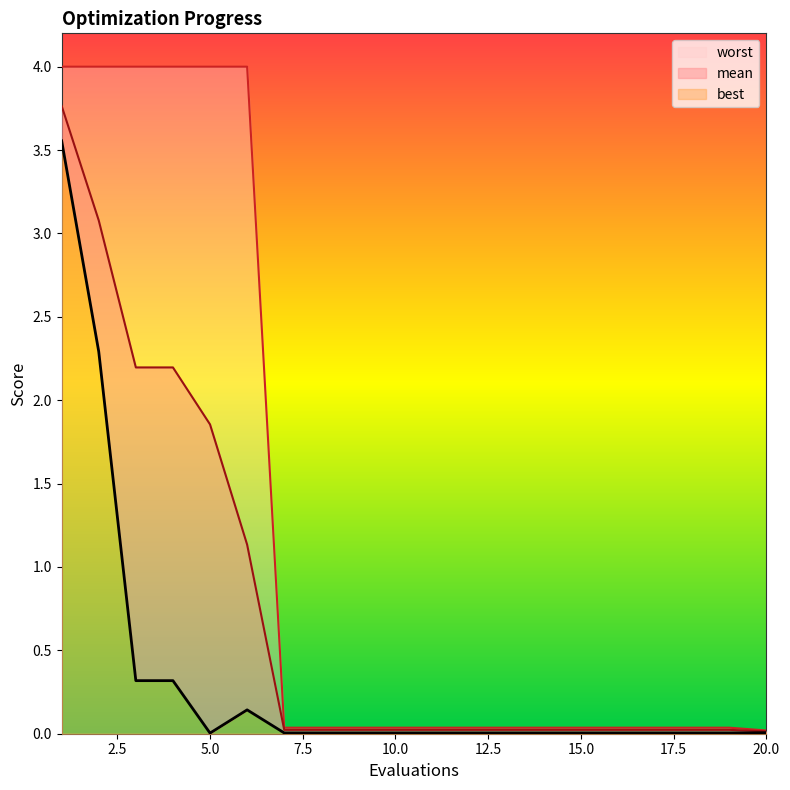

Which series has the largest total across all categories?

worst